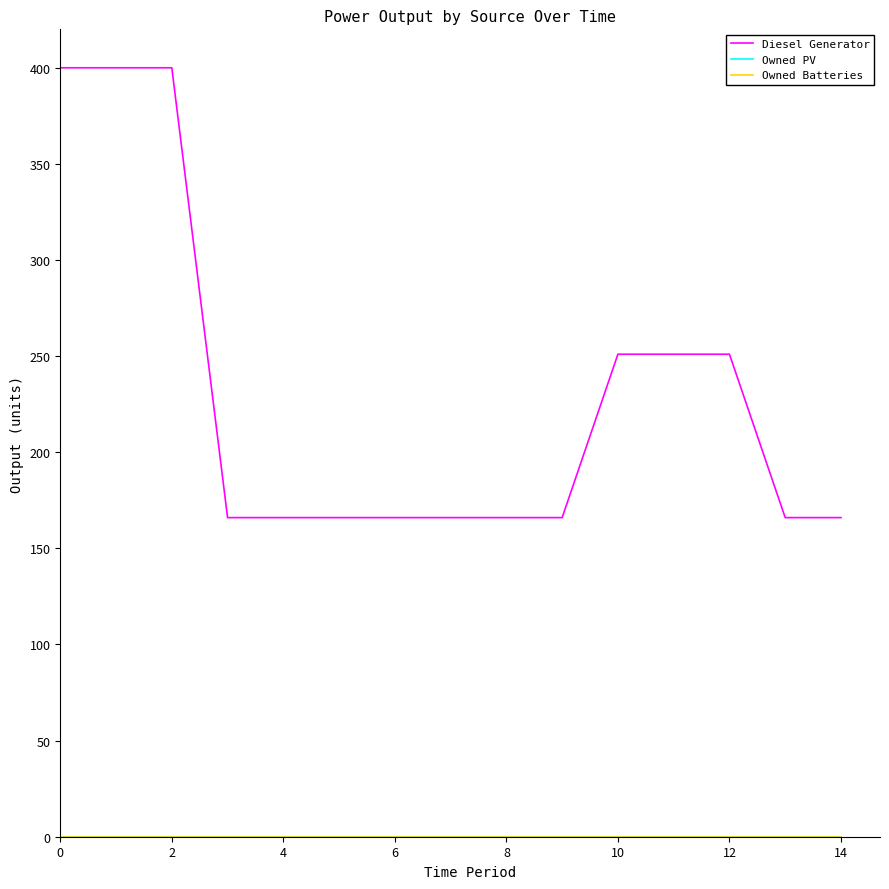

Rank the series by their maximum value, from highest to lowest.

Diesel Generator, Owned PV, Owned Batteries